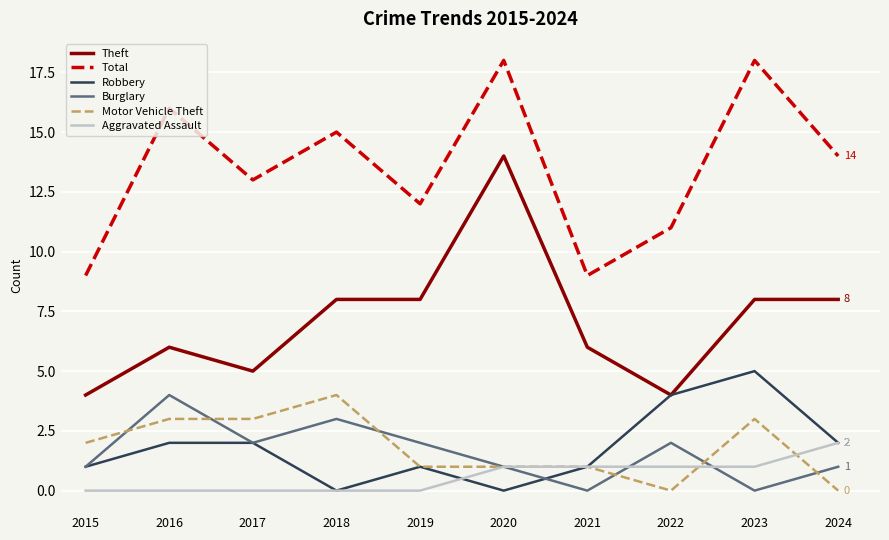

True or false: Total and Motor Vehicle Theft cross at least once.

False